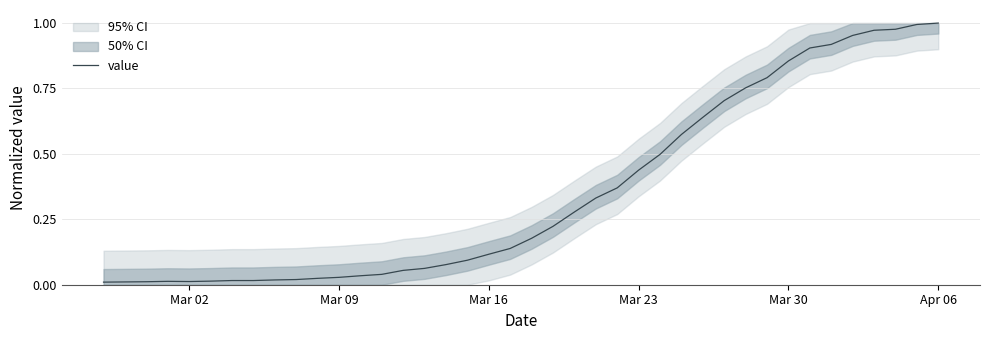

How many lines are shown in the chart?

1